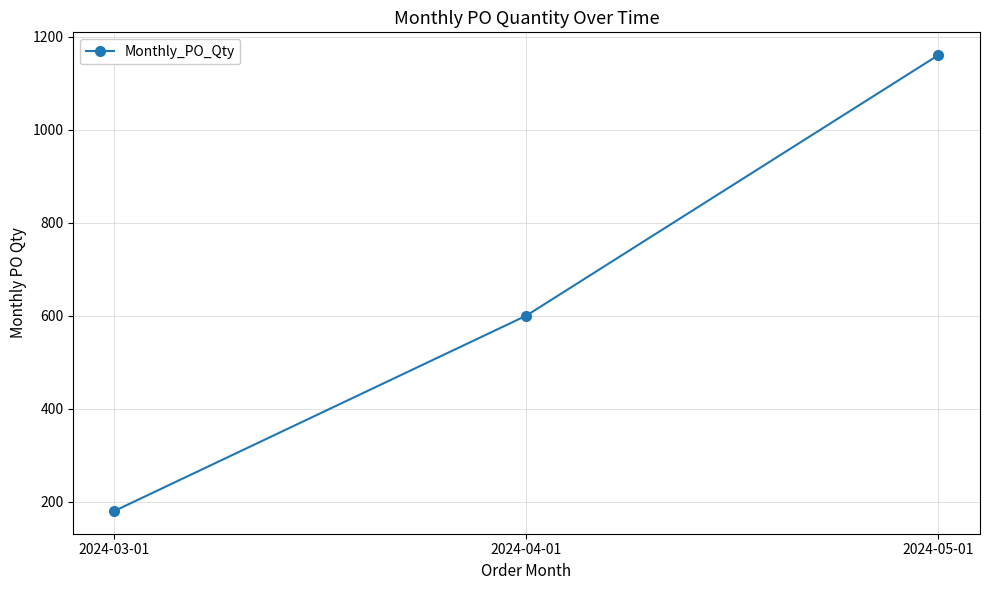

Which label corresponds to the smallest value in the chart?

2024-03-01